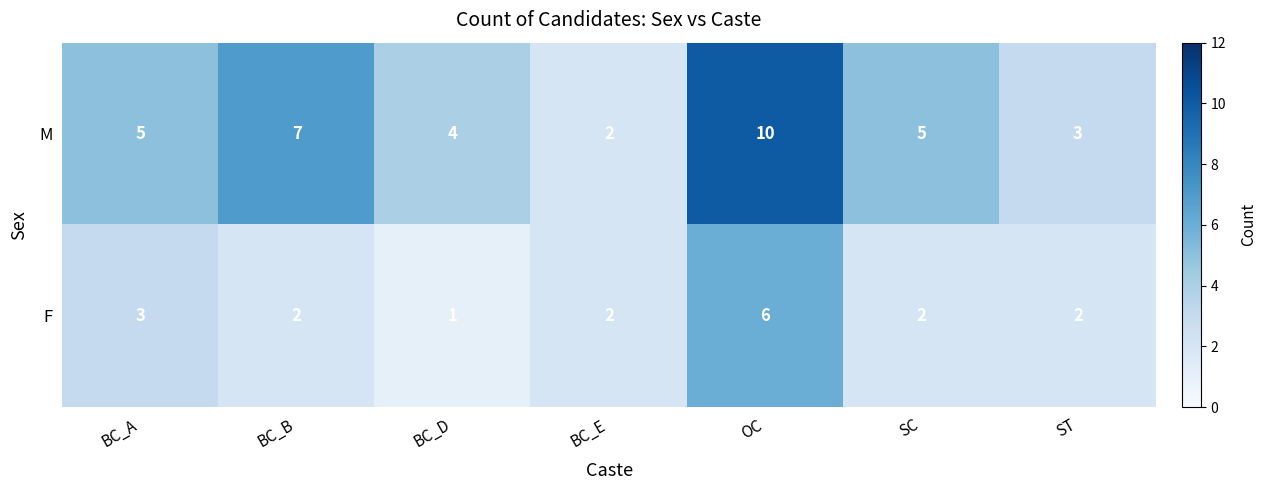

Which series has the widest spread of values?

M